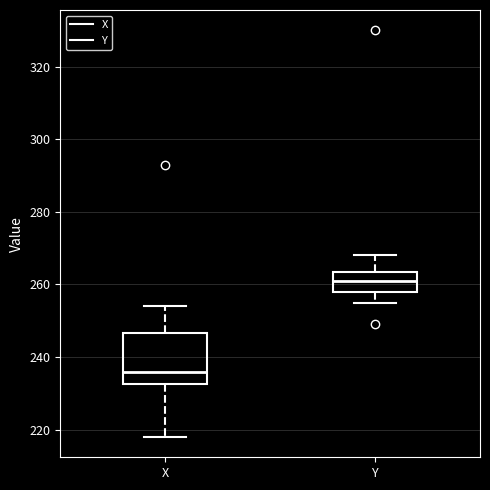

Which box is the tallest, from its lower edge to its upper edge?

X